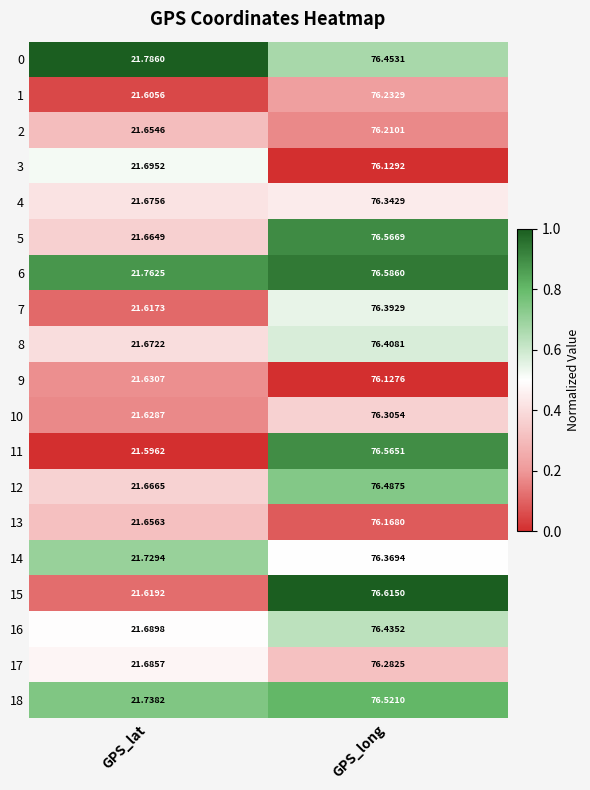

Where does the 2 series first go above 76?

GPS_long